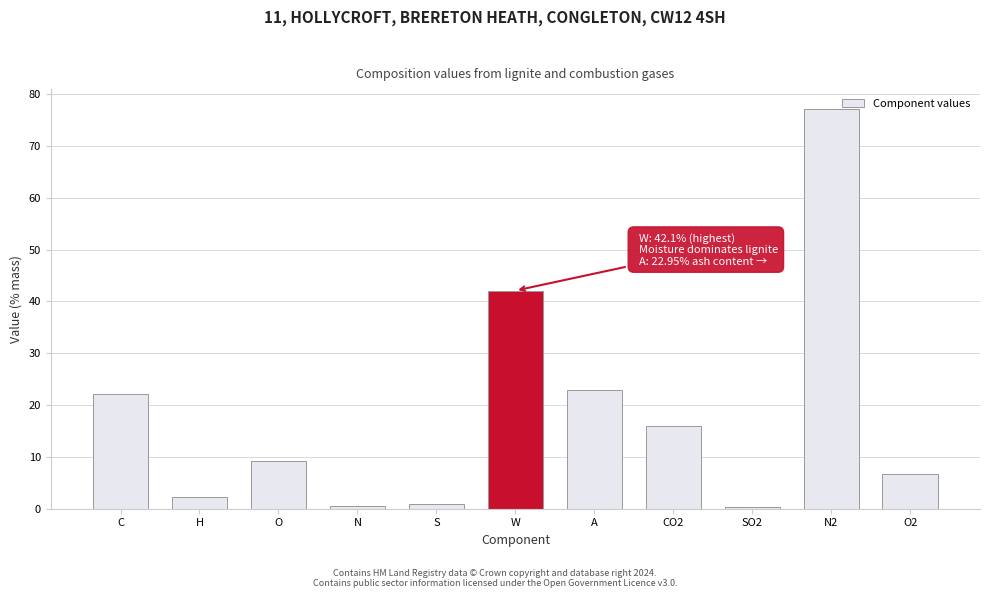

What is the label of the 3rd bar from the left?

O